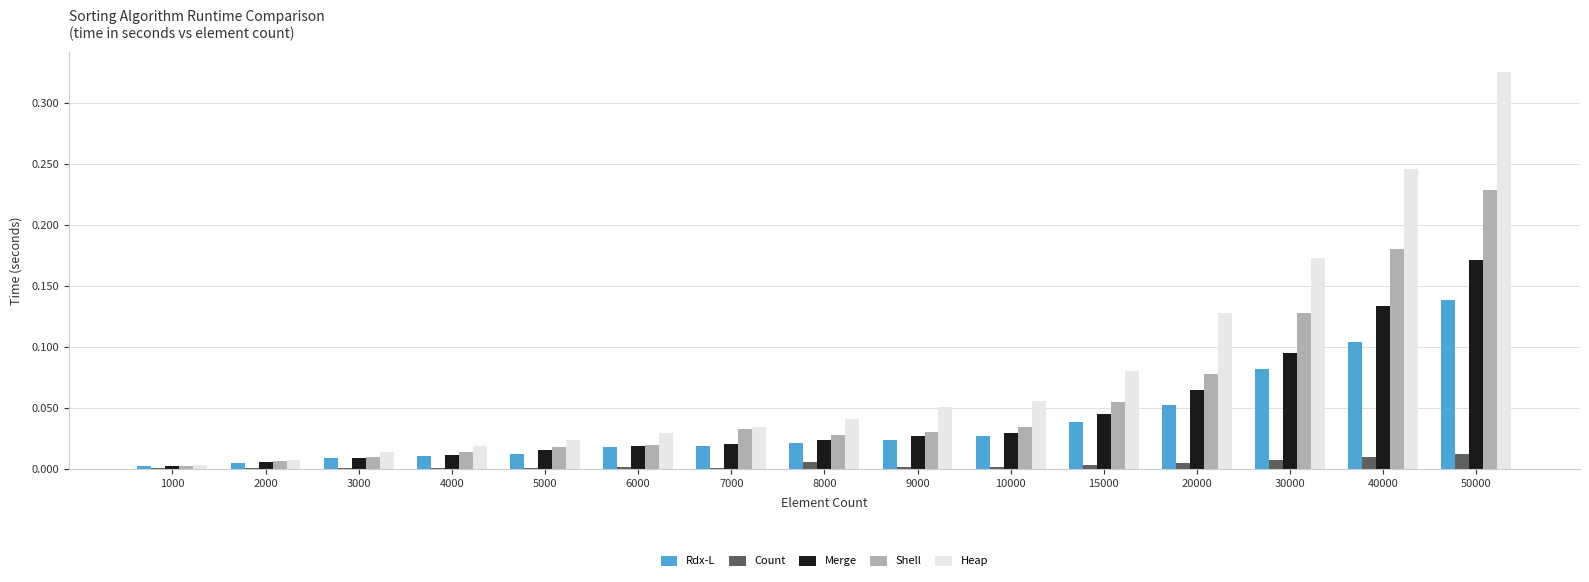

Are the bars horizontal?

No